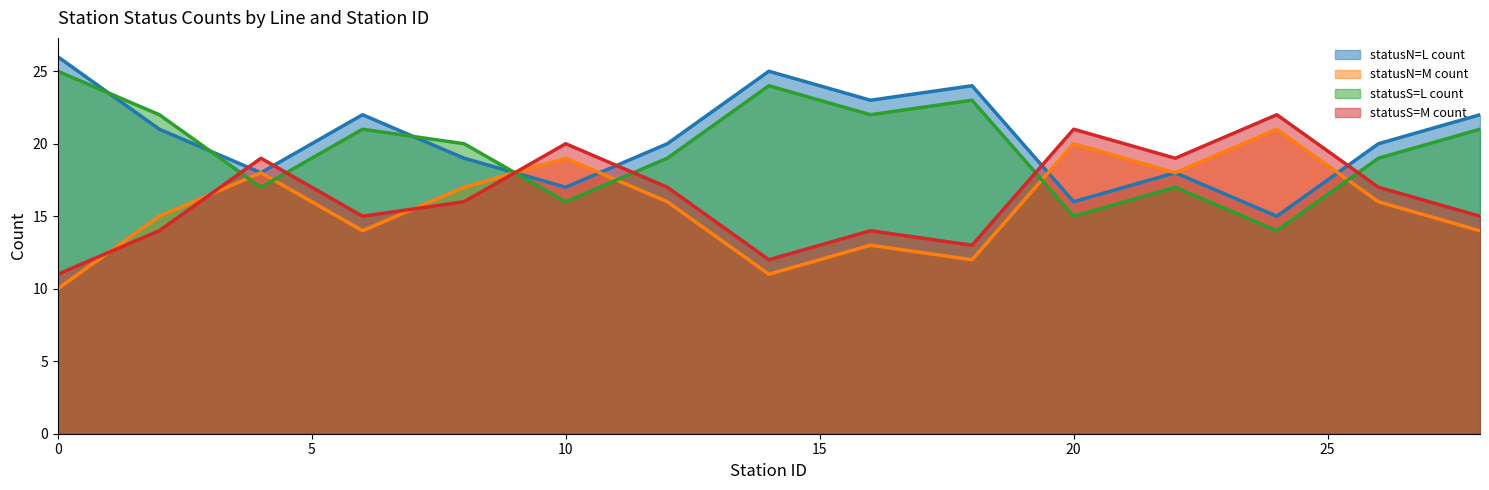

What is the highest value of the statusN=L count series?

26